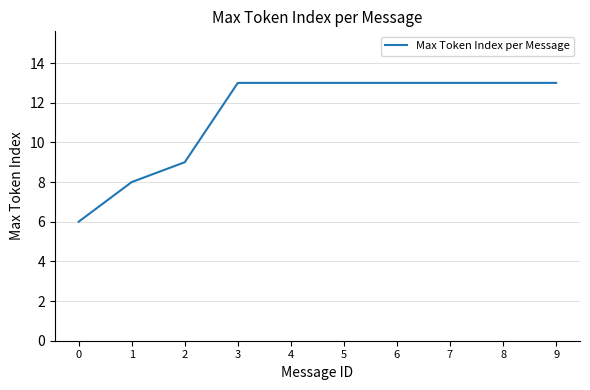

How many distinct data groups are displayed?

1